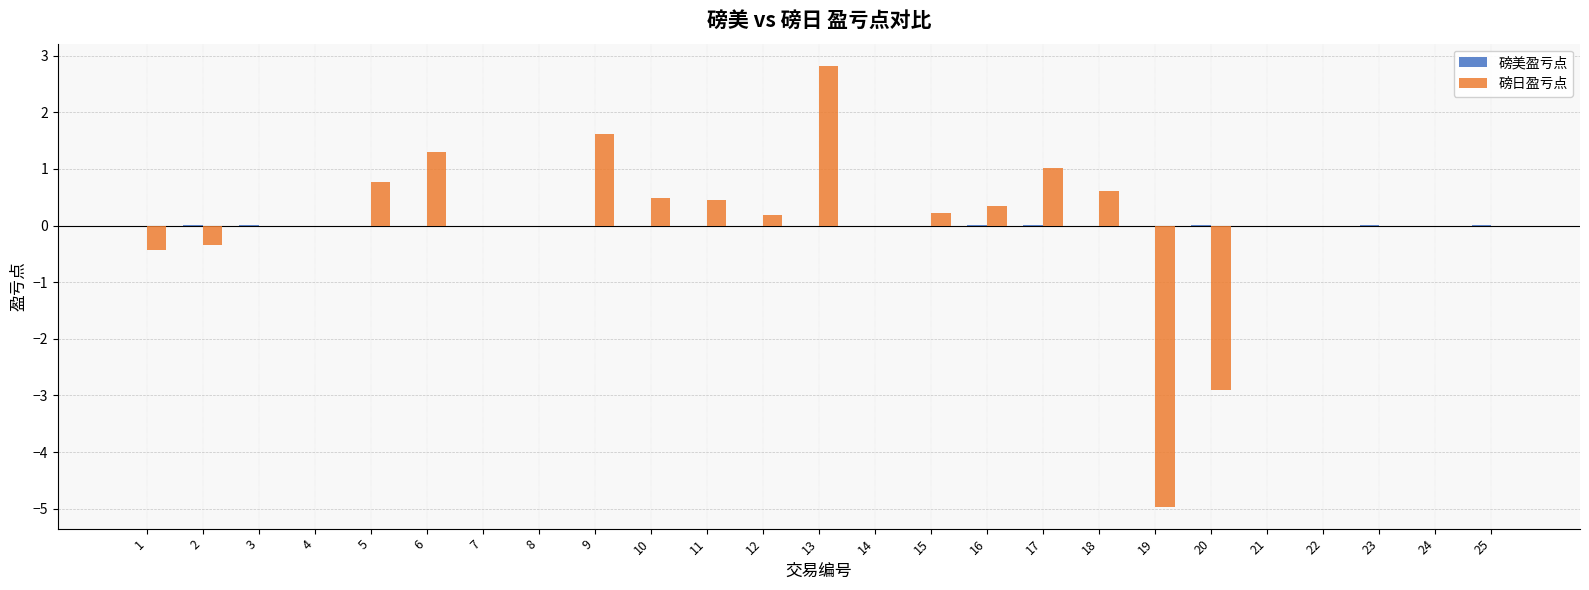

What is the maximum value shown in the chart?

2.8